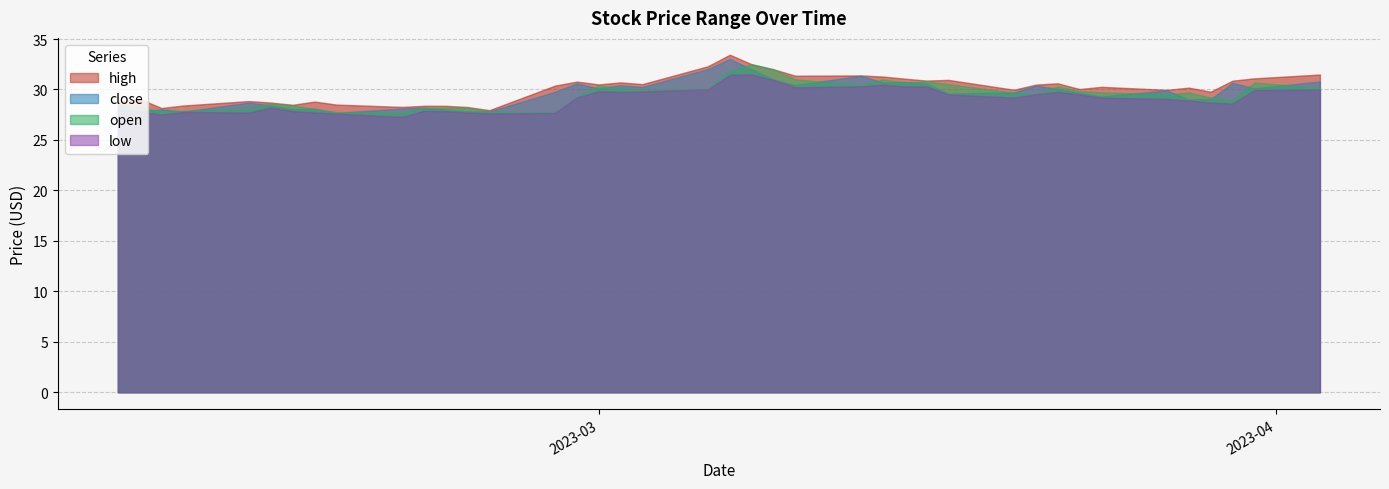

How many categories are shown in the chart?

40